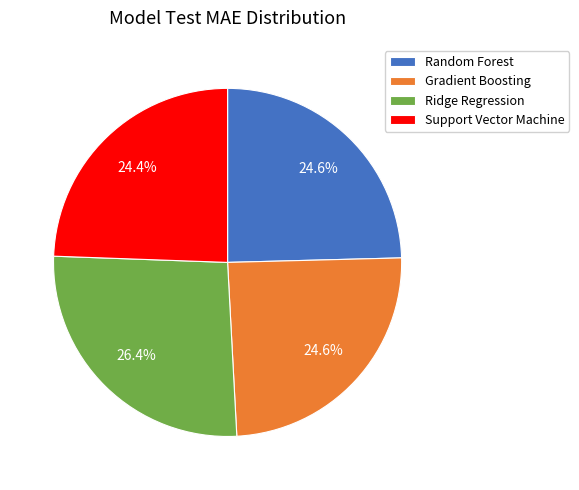

Which category has the biggest portion of the pie?

Ridge Regression